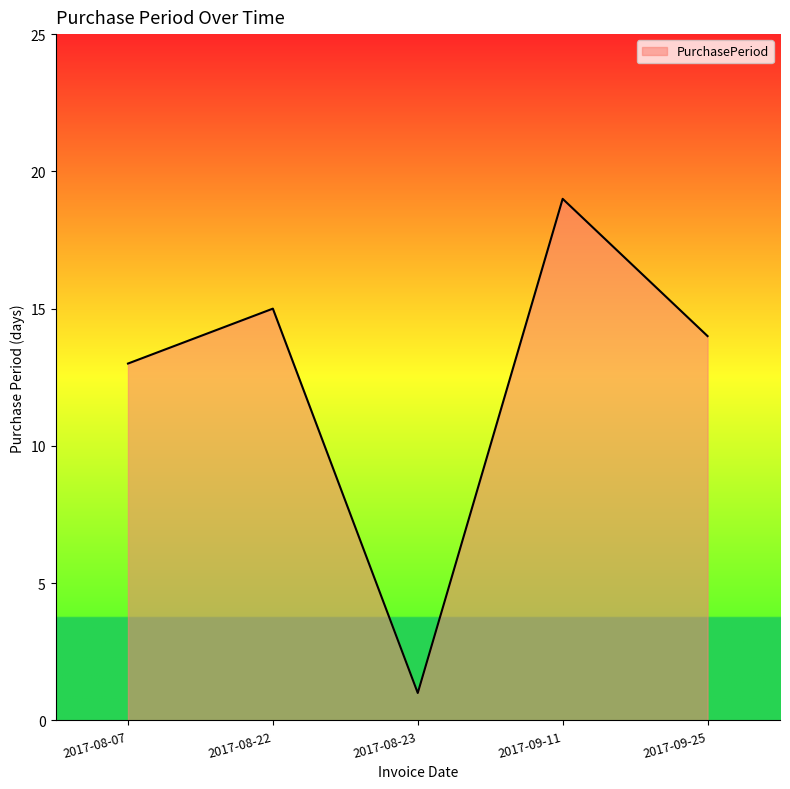

What position from the right is 2017-08-23?

3